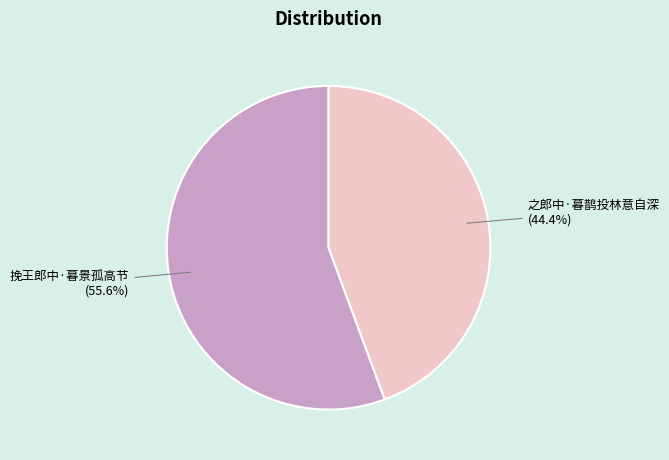

To the nearest percent, what is the combined percentage of 之郎中·暮鹊投林意自深 and 挽王郎中·暮景孤高节?

100%